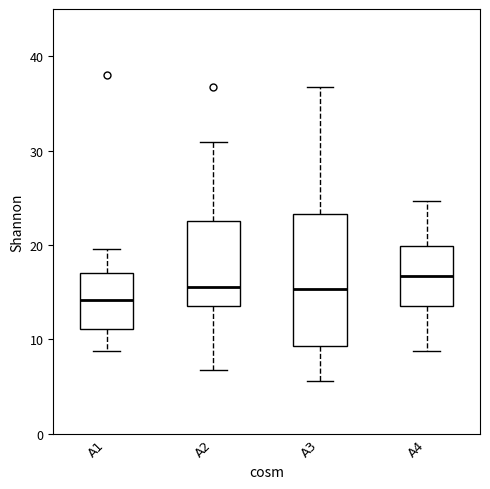

Reading left to right, read every box against the y-axis: the position of its median line, the range the box covers, and the ends of its whiskers. The values are not printed on the chart, so give them approximately, as read against the axis.

A1: median 14, box 11 to 17, whiskers 9 to 20
A2: median 16, box 14 to 23, whiskers 7 to 31
A3: median 15, box 9 to 23, whiskers 6 to 37
A4: median 17, box 14 to 20, whiskers 9 to 25